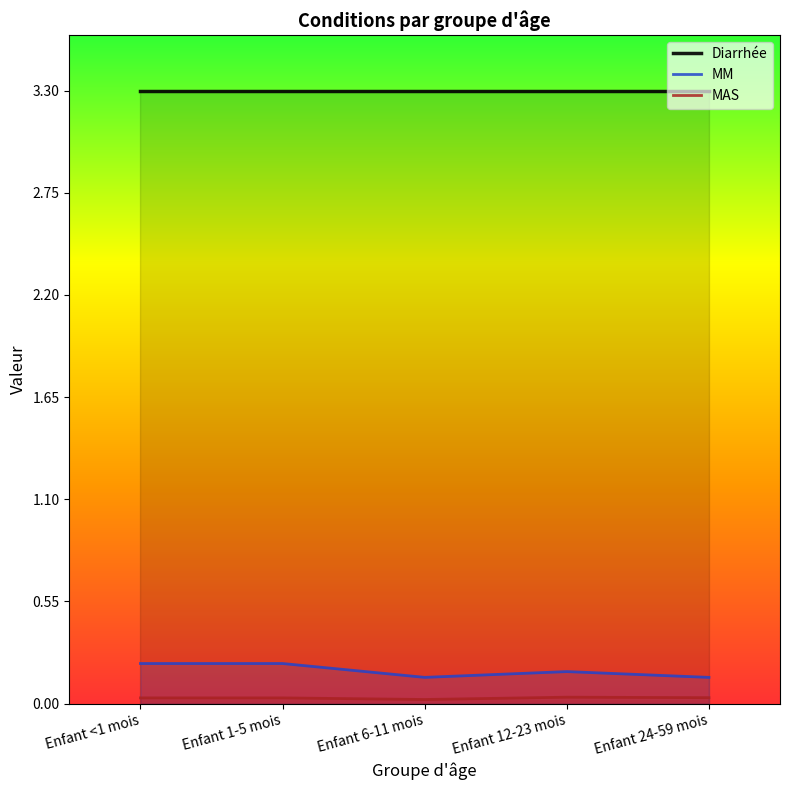

Reading left to right, transcribe all the data shown in this chart.

Diarrhée: 3.3	3.3	3.3	3.3	3.3
MM: 0.2	0.2	0.1	0.2	0.1
MAS: 0.0	0.0	0.0	0.0	0.0